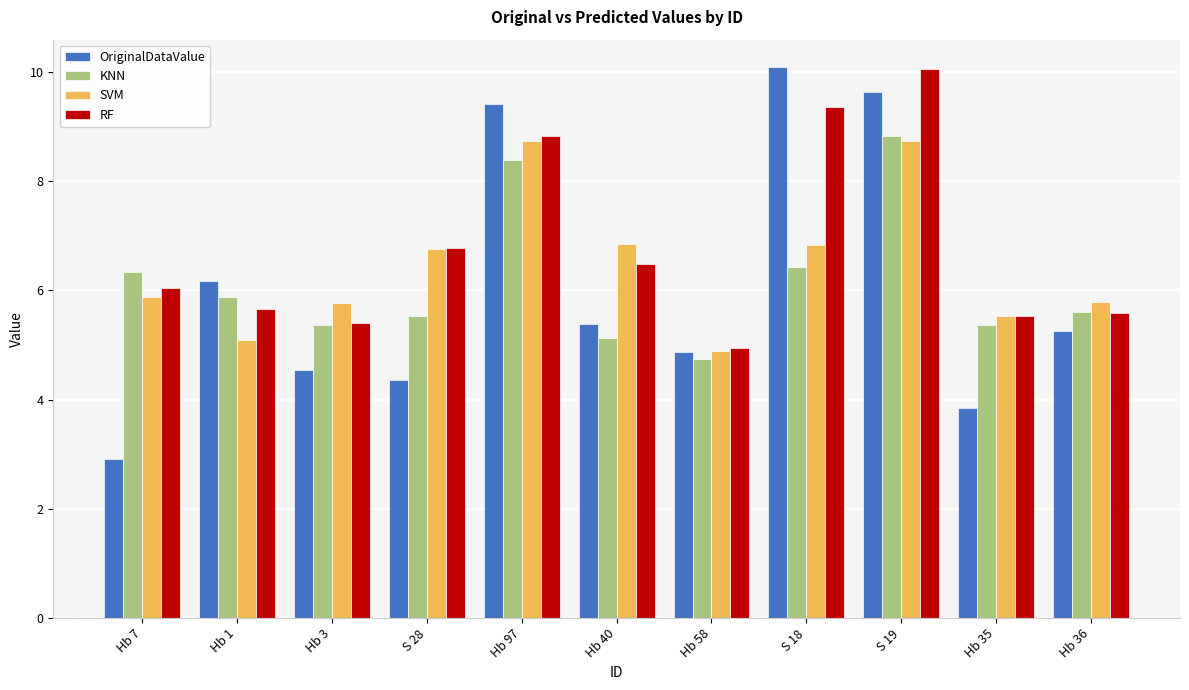

True or false: SVM has a value of 8.1 at Hb 3.

False